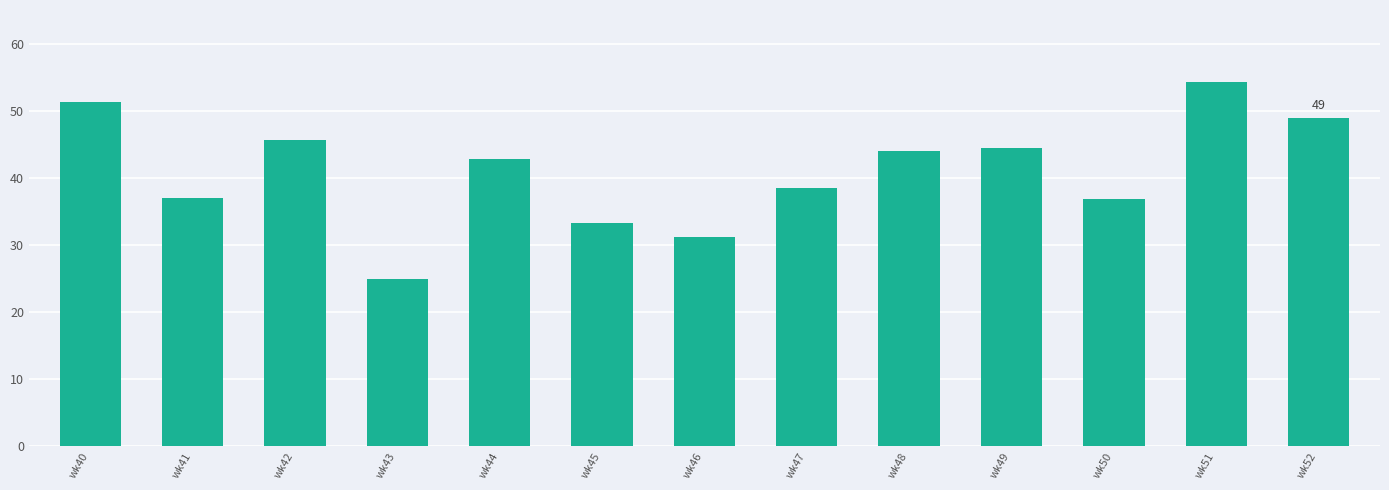

How many bars are there in total?

13